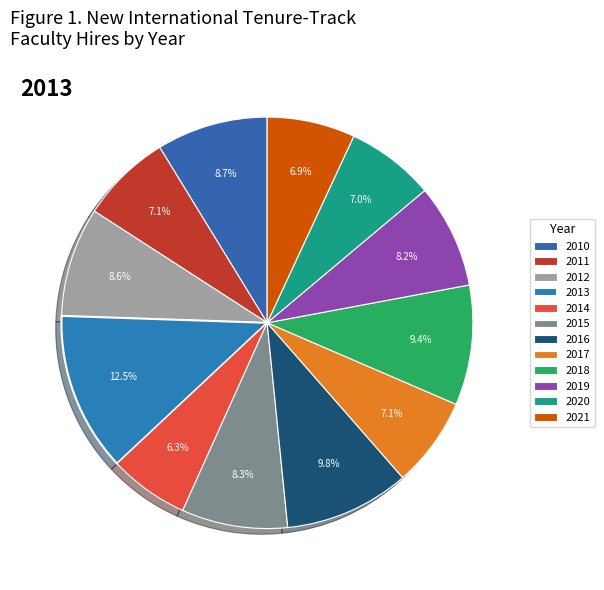

True or false: 2016 accounts for 21% of the total.

False